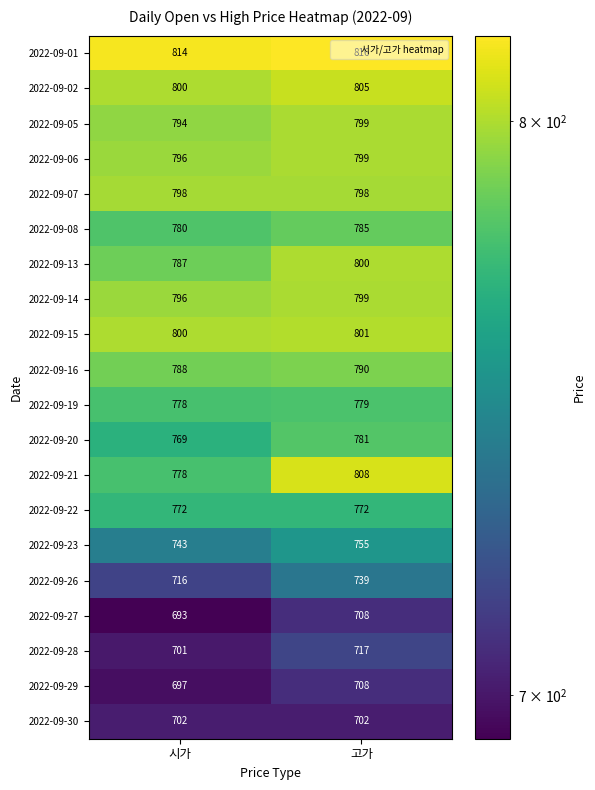

Which label corresponds to the smallest value in the chart?

시가